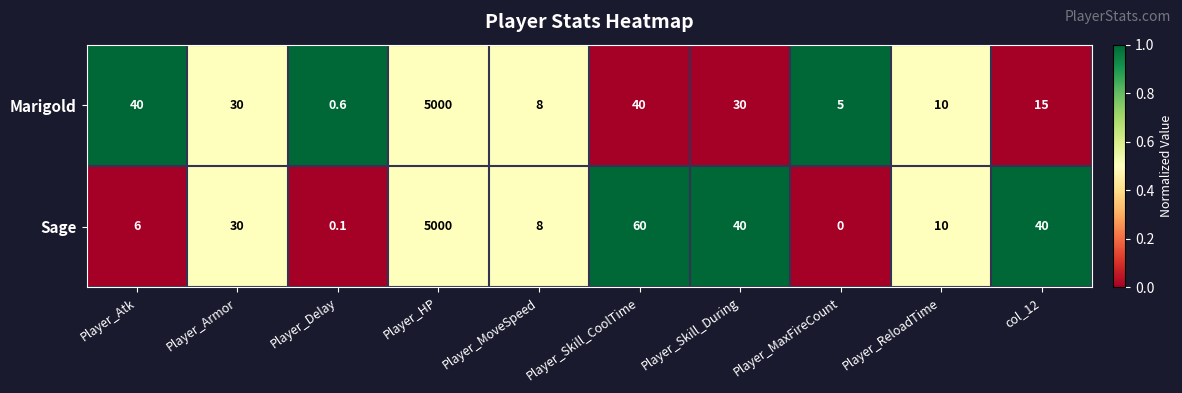

What is the sum of all Marigold values?

5178.6